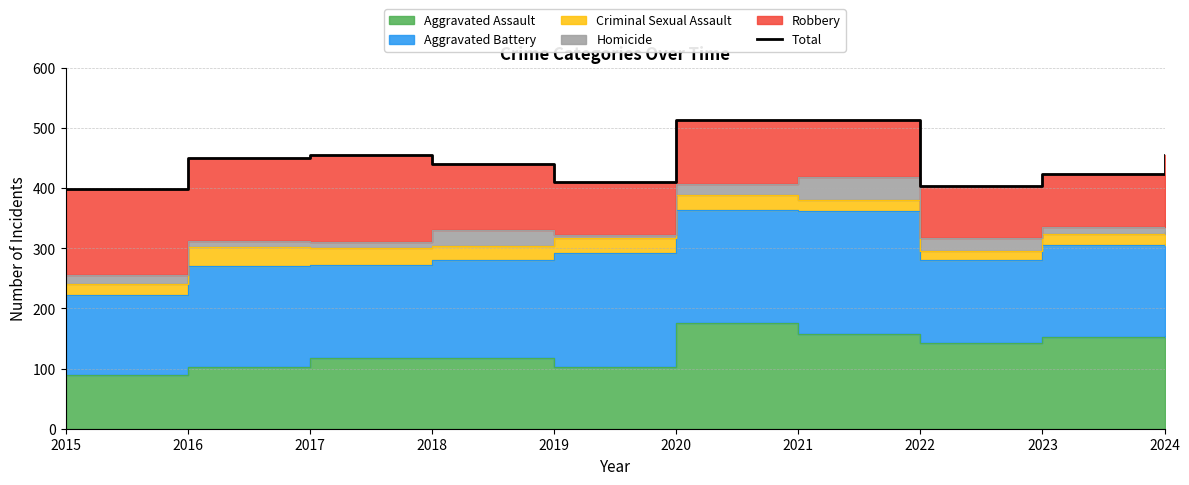

Does the chart display data point markers on the line(s)?

No